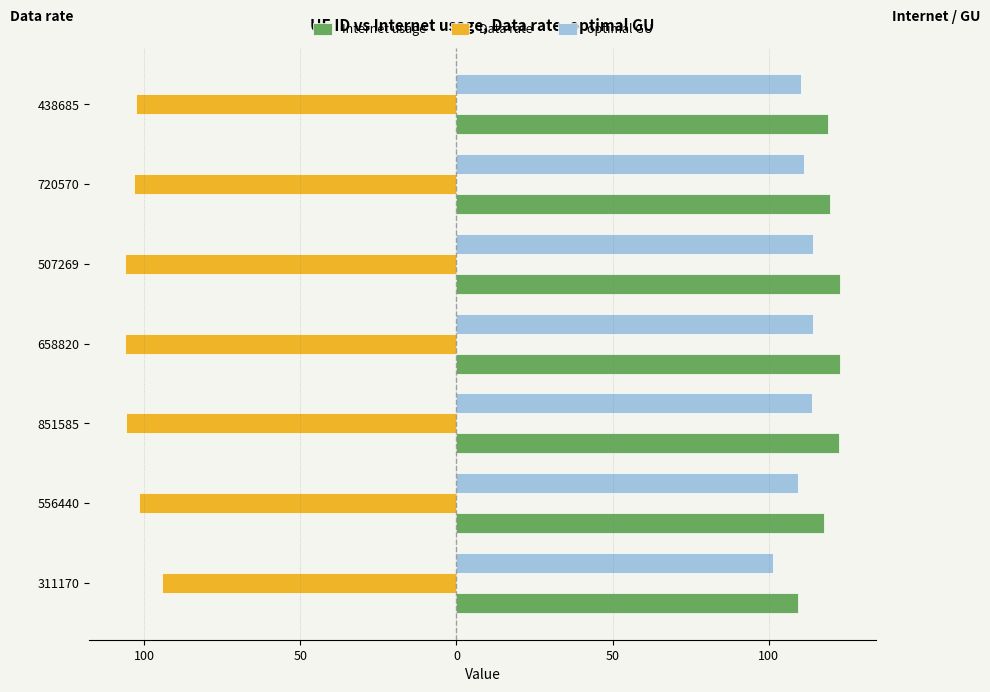

What is the sum of all optimal GU values?

775.0